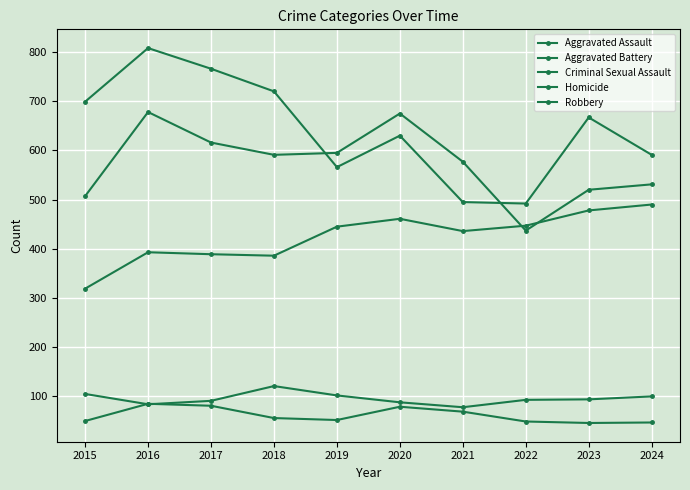

Is the value of Aggravated Assault at 2023 greater than the value of Aggravated Battery at 2018?

No